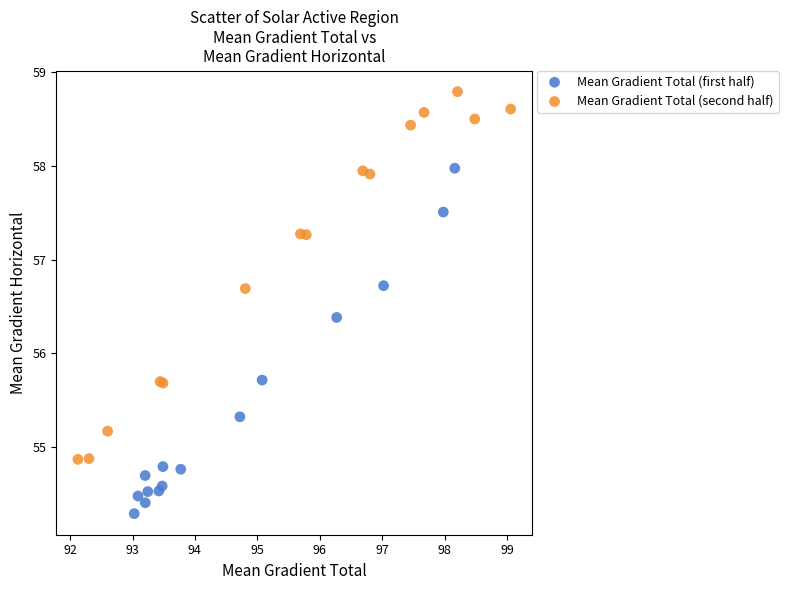

What are all the series names shown in the legend?

Mean Gradient Total (first half), Mean Gradient Total (second half)